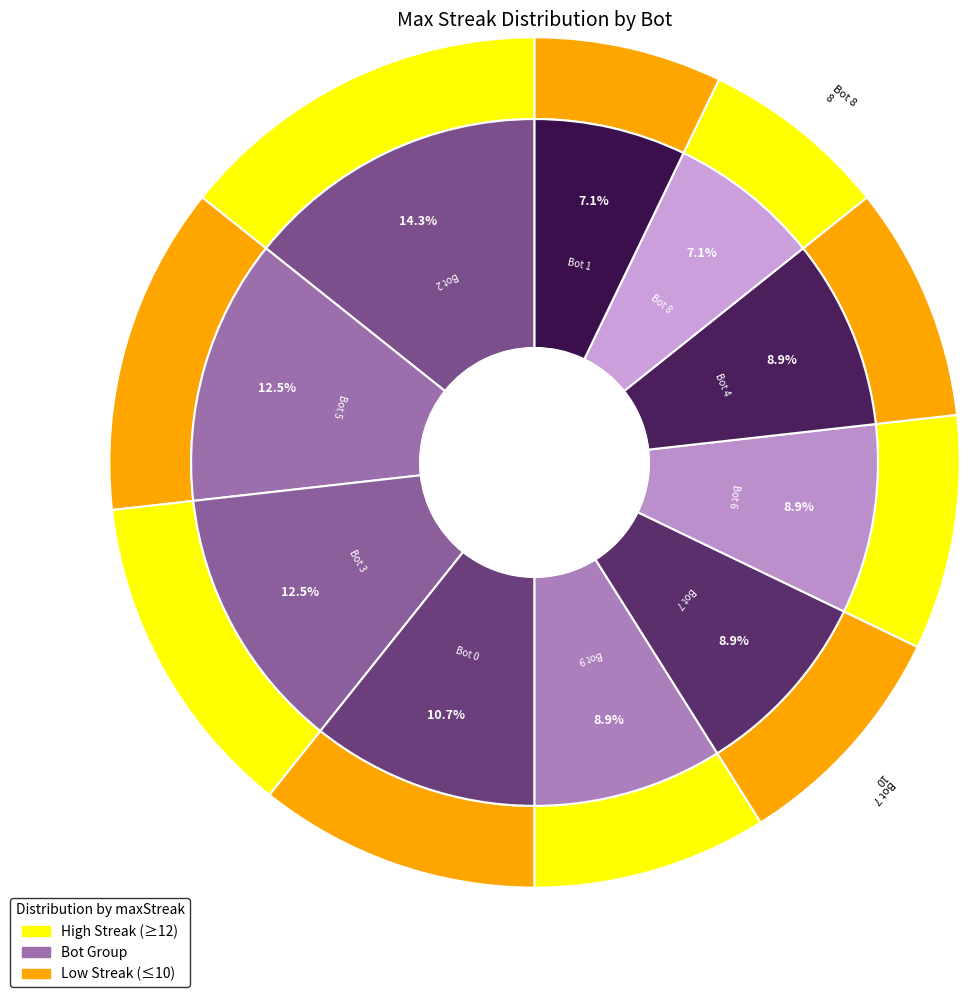

Combined, do Bot 6 and Bot 0 account for over 50%?

No